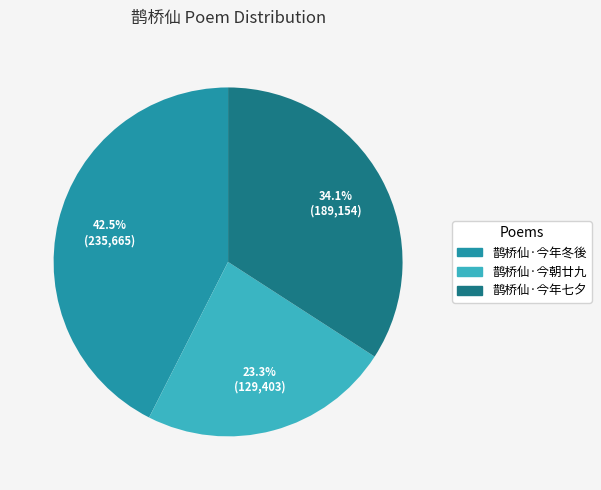

Do 鹊桥仙·今年七夕 and 鹊桥仙·今朝廿九 together represent more than half of the pie?

Yes